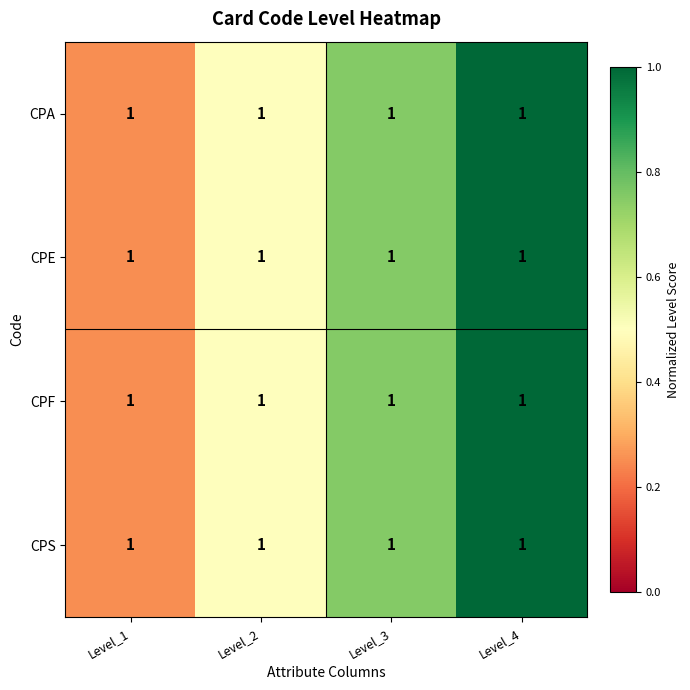

Count the number of data series in this chart.

4